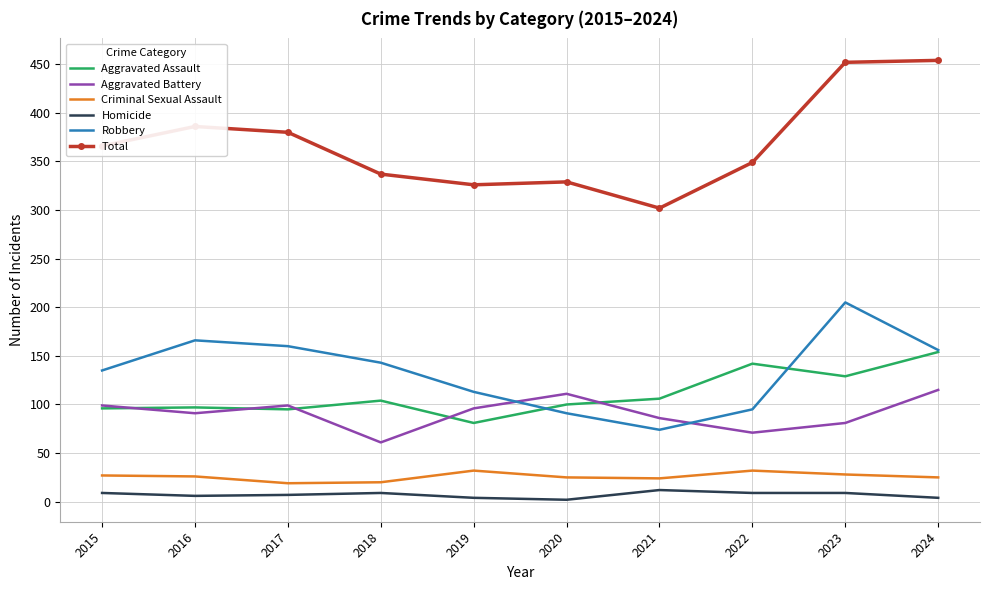

What is the lowest value of the Aggravated Assault series?

81